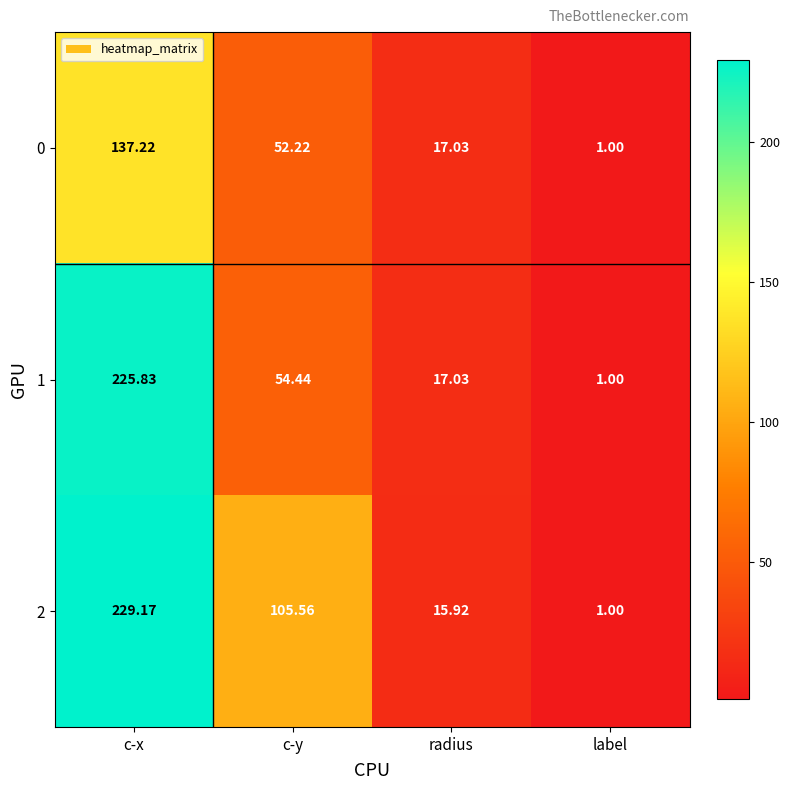

At which category is the sum across all series the highest?

c-x